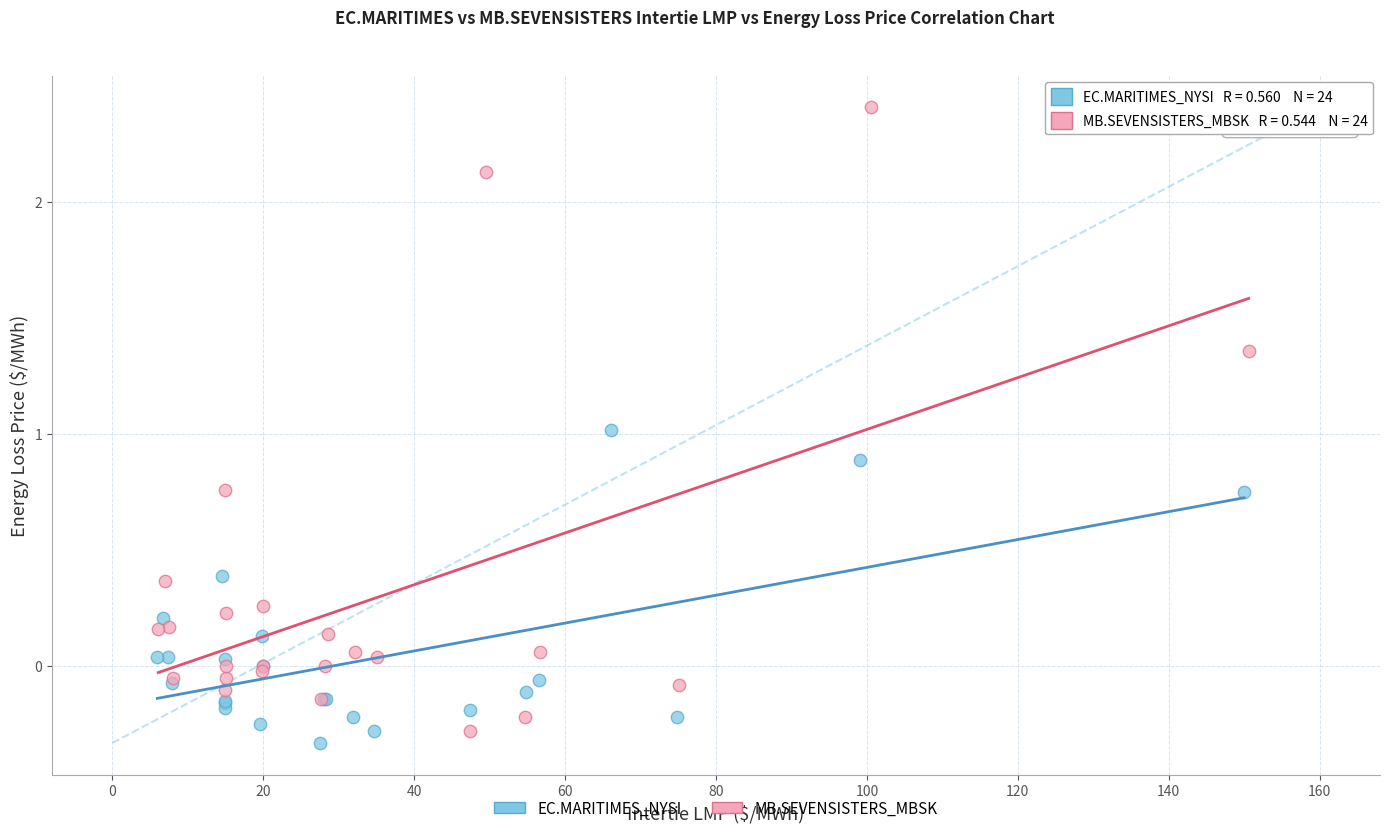

What are all the series names shown in the legend?

EC.MARITIMES_NYSI, MB.SEVENSISTERS_MBSK